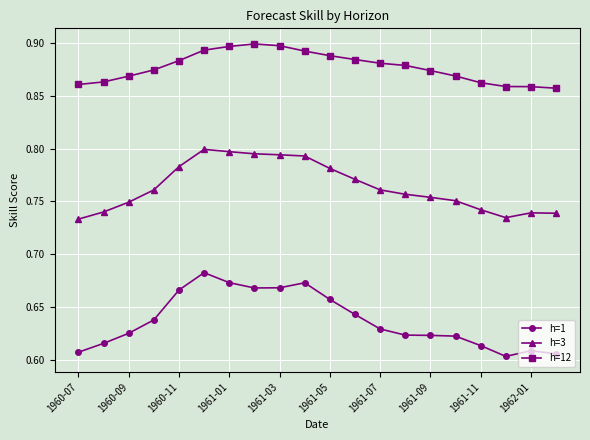

True or false: h=1 and h=3 cross at least once.

False